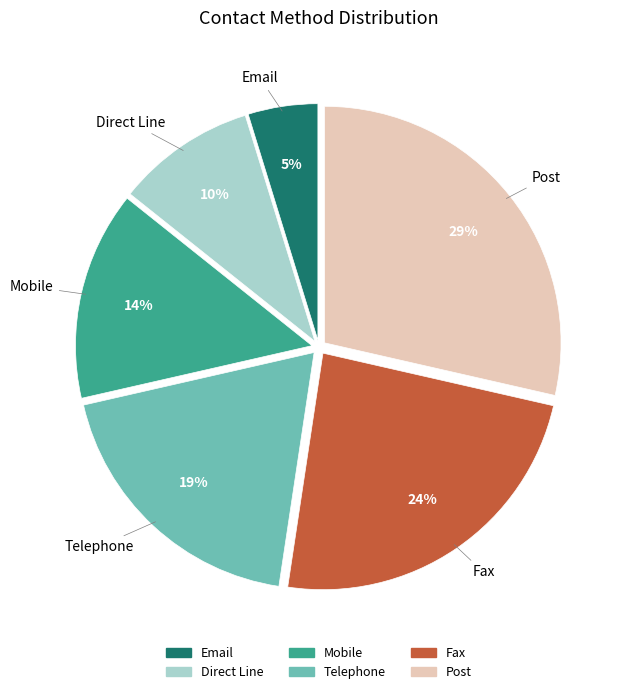

Which category has the smallest portion of the pie?

Email